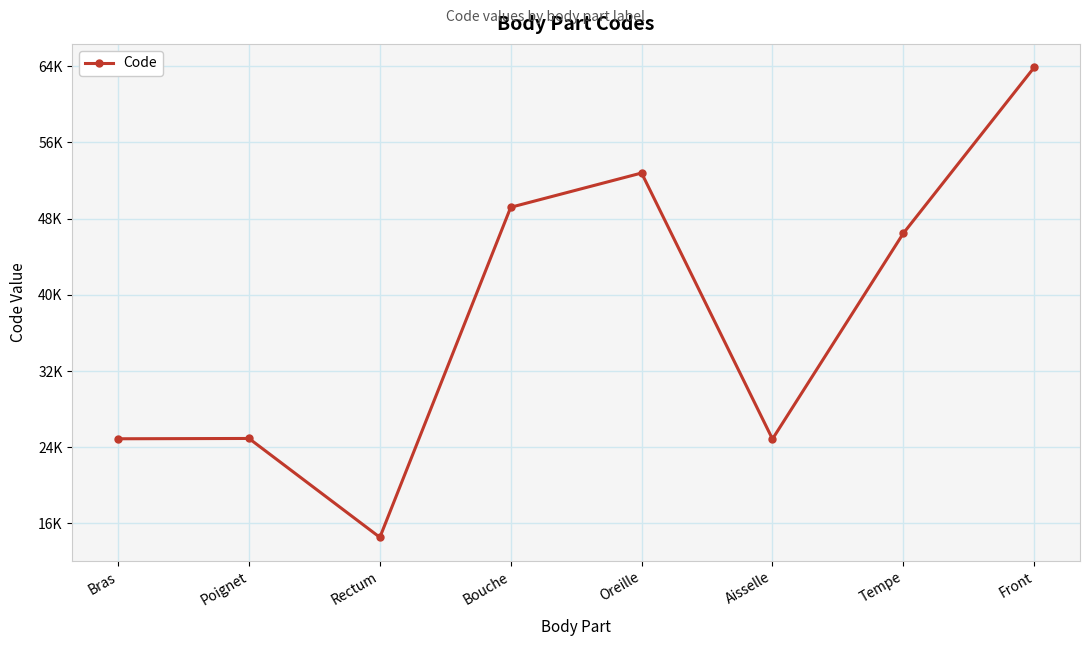

Rank the categories by value from highest to lowest.

Front, Oreille, Bouche, Tempe, Poignet, Bras, Aisselle, Rectum